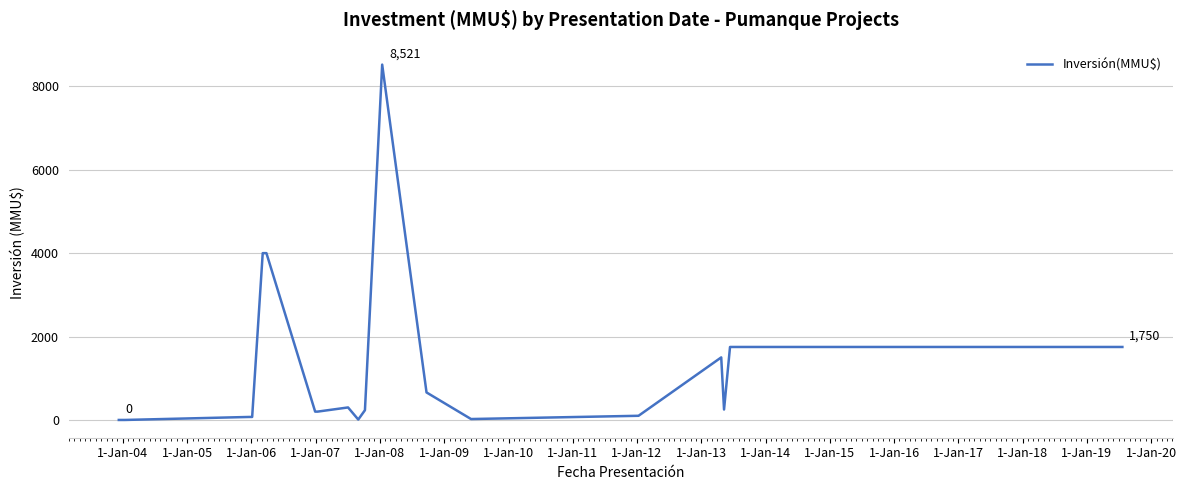

What is the greatest value displayed?

8521